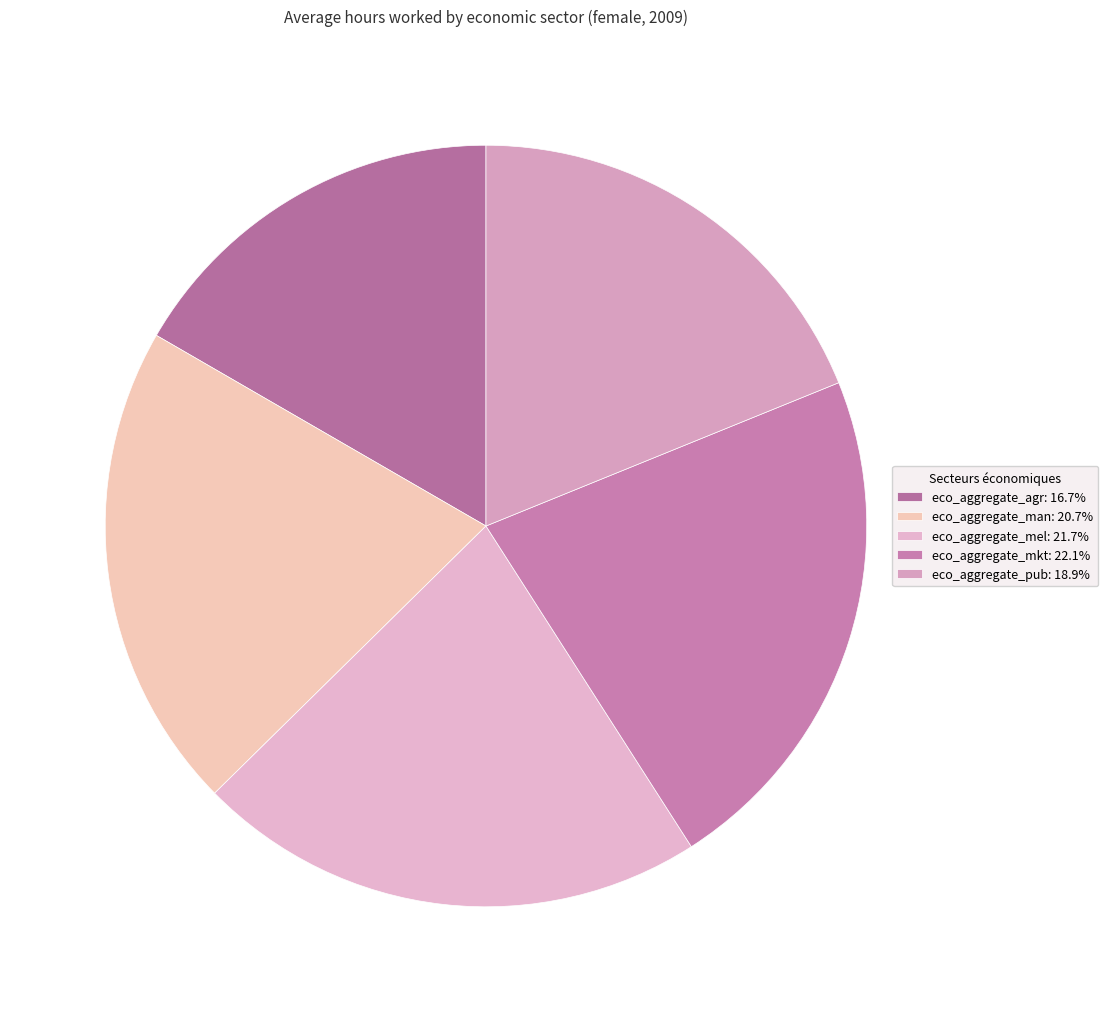

Which has a higher value, eco_aggregate_agr or eco_aggregate_mel?

eco_aggregate_mel